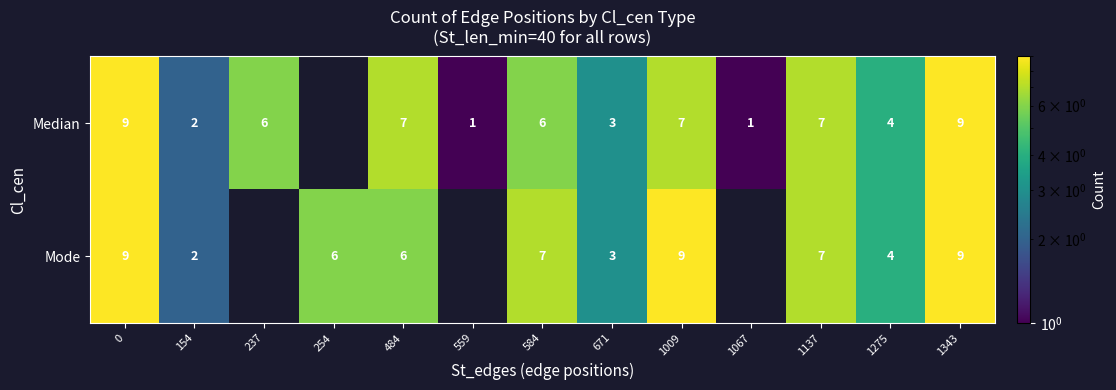

Count the number of data series in this chart.

2